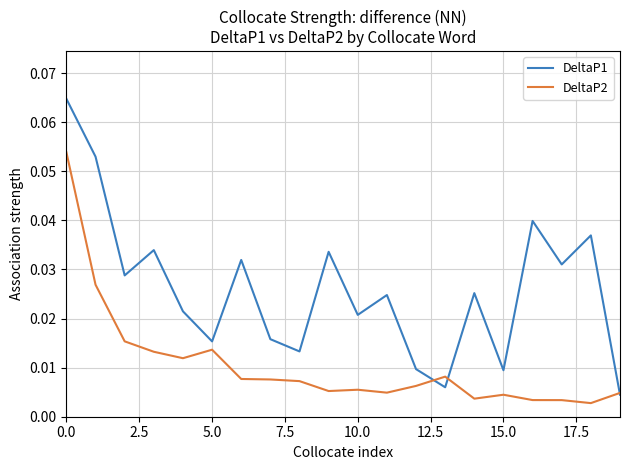

List the series in order of their peak value, lowest first.

DeltaP2, DeltaP1